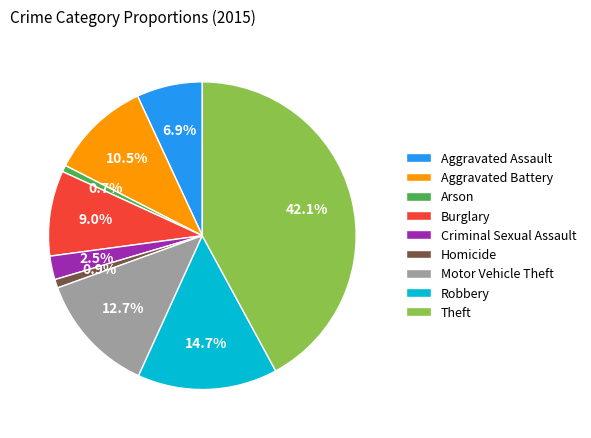

Combined, what portion of the pie is Theft and Motor Vehicle Theft?

54.8%